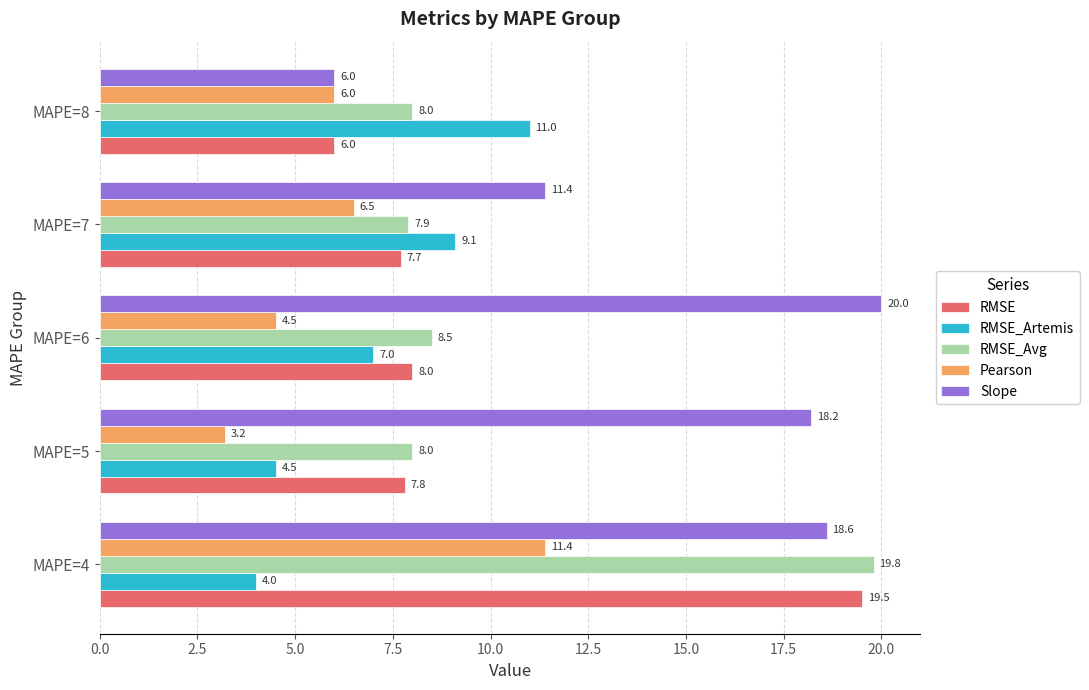

Which series changed the most between MAPE=5 and MAPE=8?

Slope